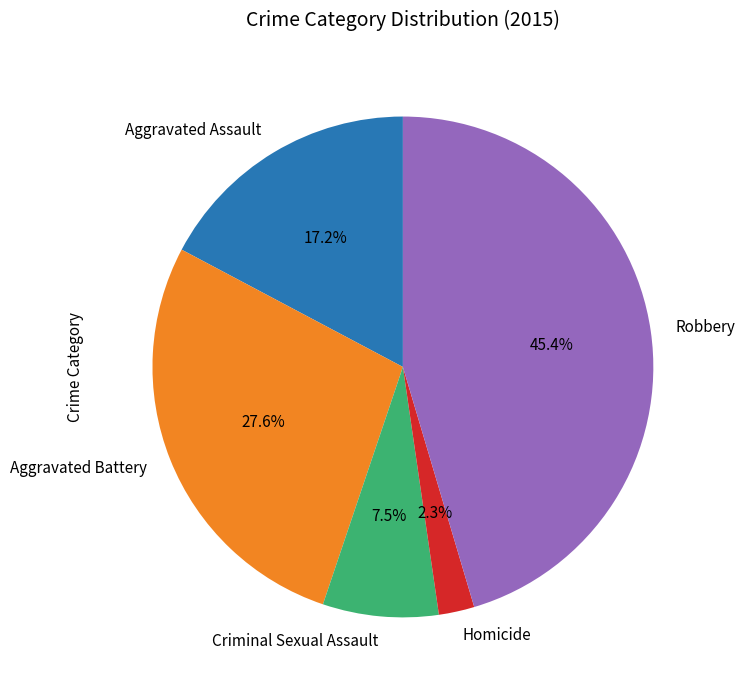

What percentage is the Robbery slice, to the nearest percent?

45%